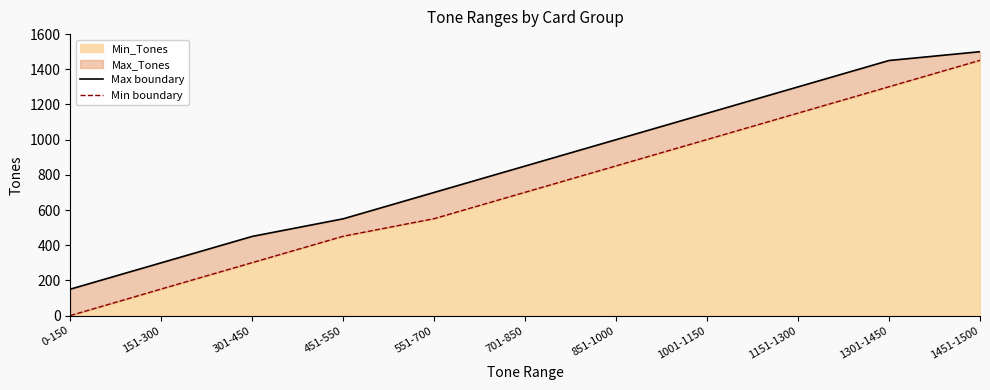

Rank the series by their average value, from highest to lowest.

Max boundary, Min boundary